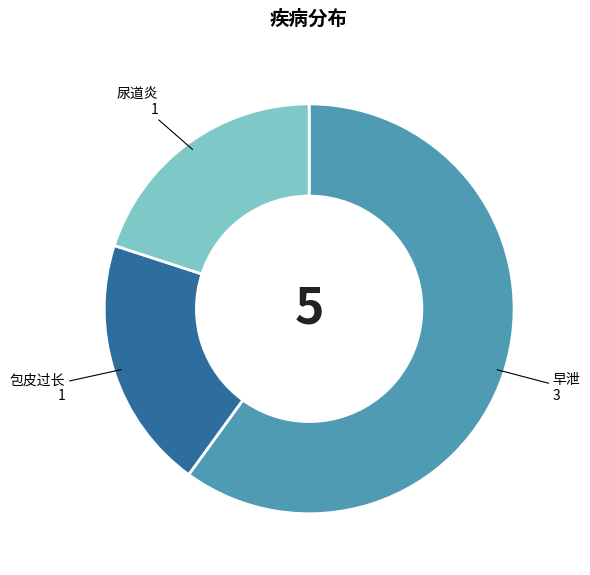

Is the sum of 尿道炎 and 包皮过长 greater than half?

No